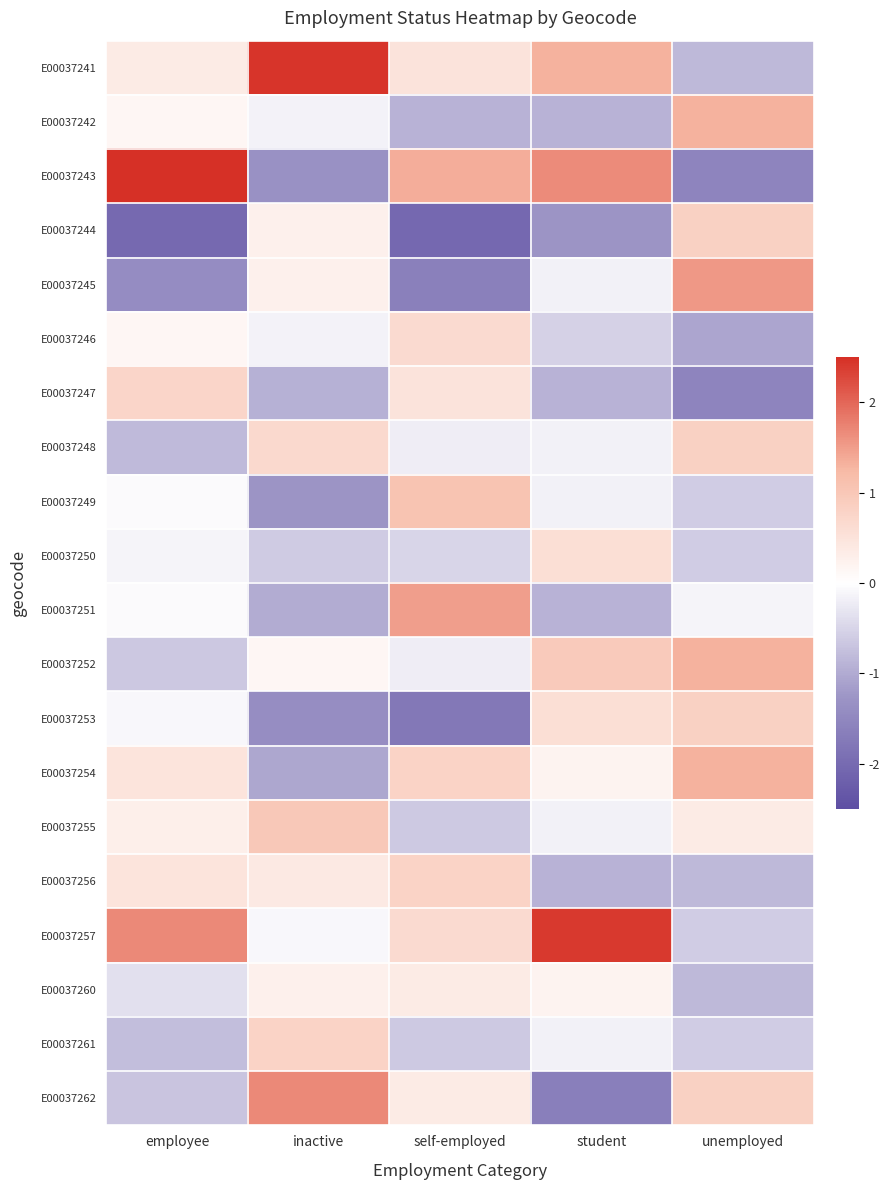

What is the difference between the highest and lowest values at student?

4.1